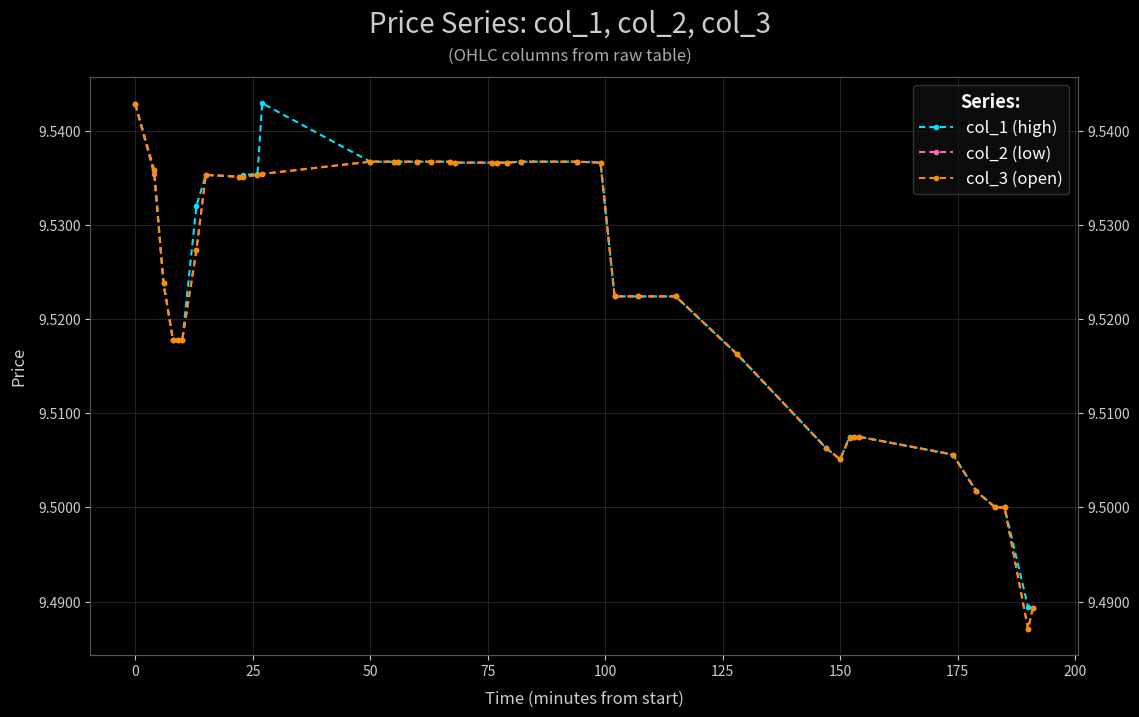

Which series has the widest spread of values?

col_2 (low)